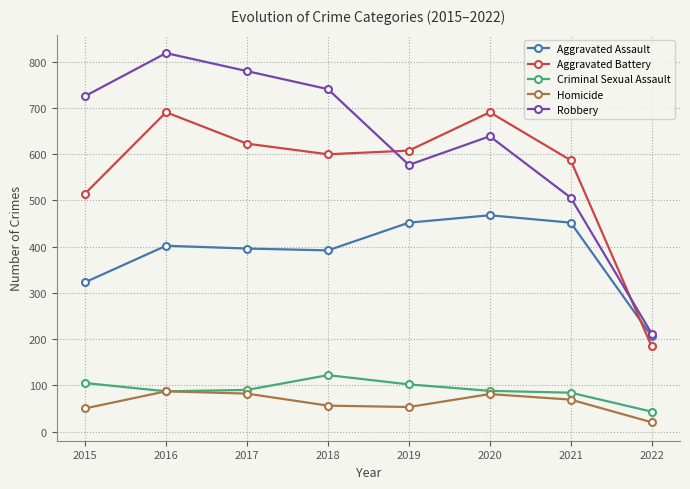

In Aggravated Assault, how many points are higher than both neighbors (excluding endpoints)?

2